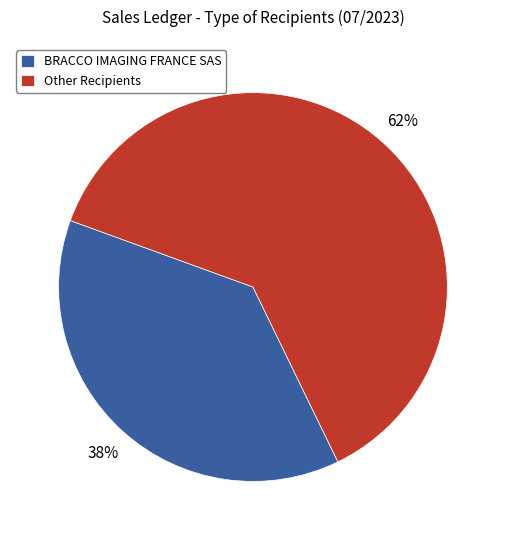

To the nearest percent, what is the average slice percentage?

50%